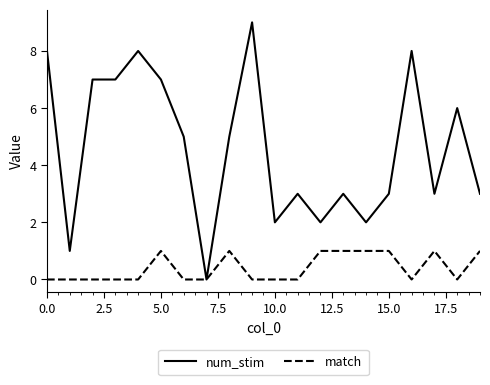

How many lines are shown in the chart?

2